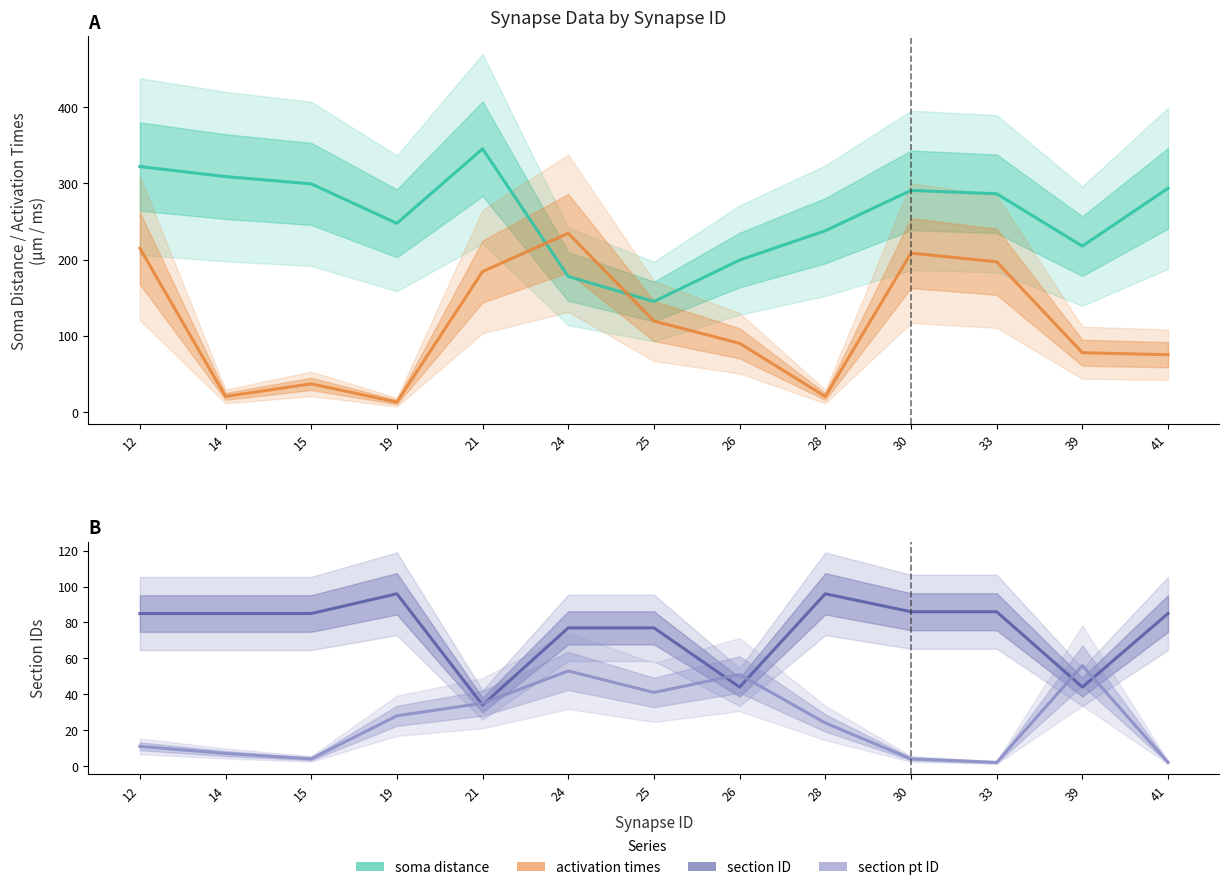

What is the difference between the second highest and second lowest values in the activation times series?

194.6